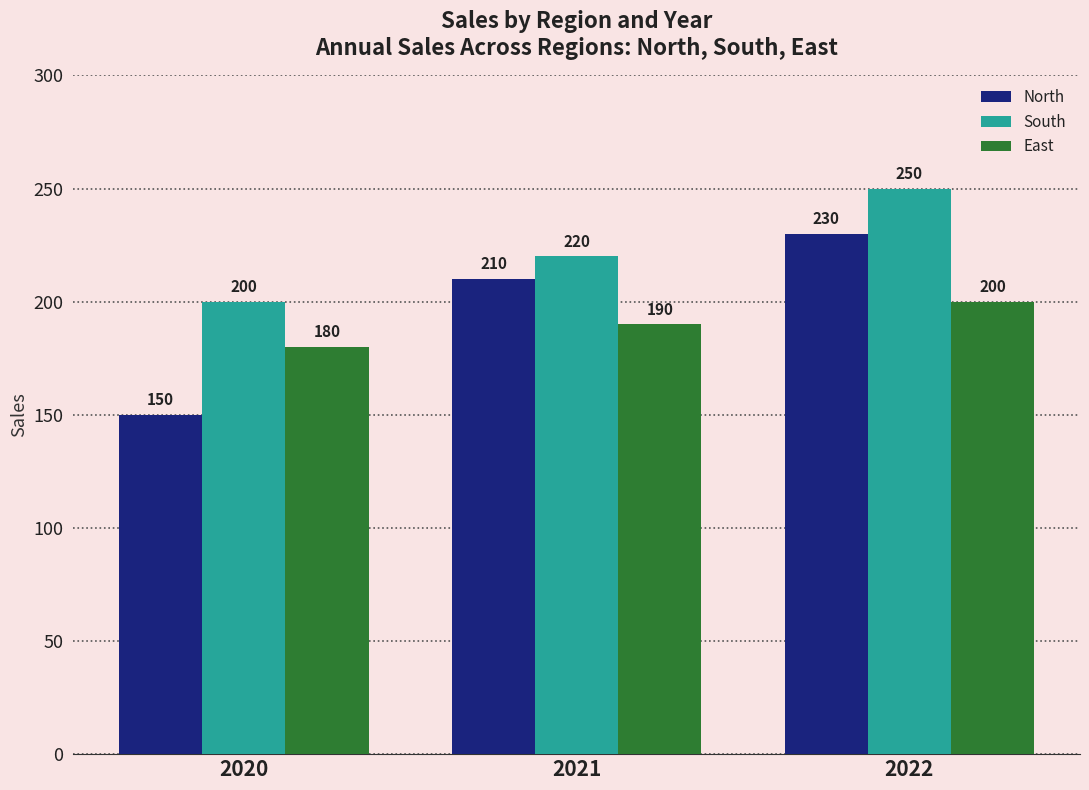

Is it true that North equals 62 at 2022?

False